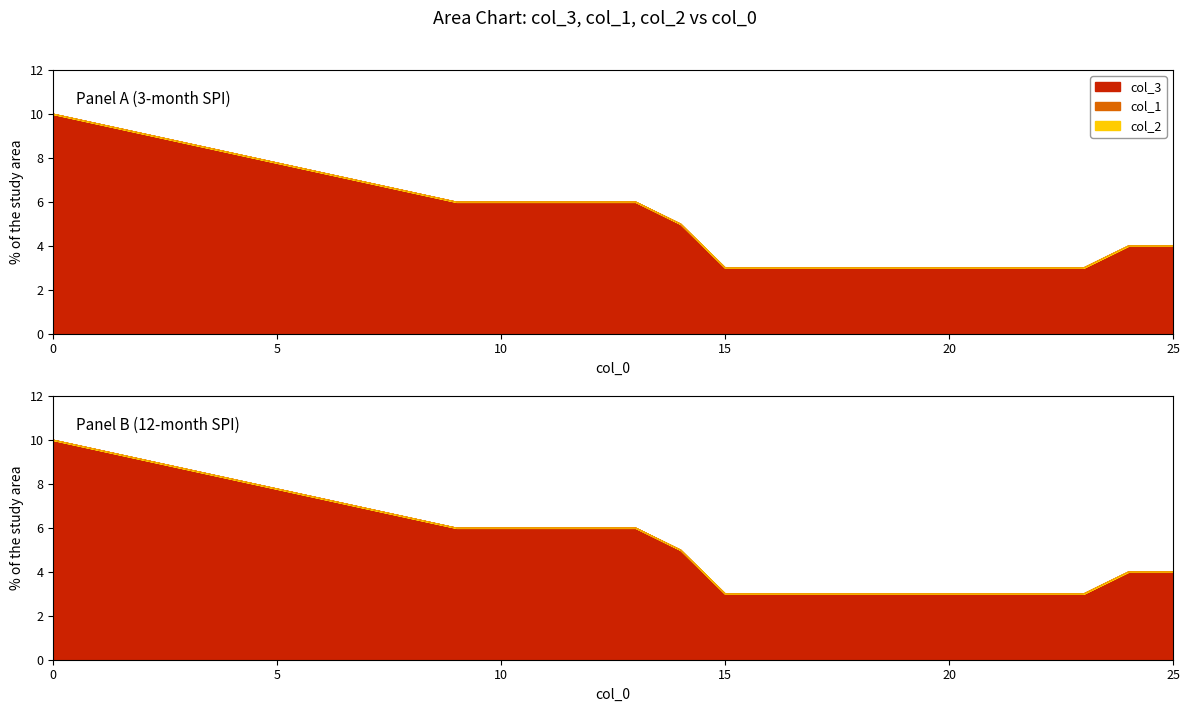

Reading right to left, what are all the values shown in this chart?

col_3: 25=4	24=4	23=3	22=3	21=3	20=3	19=3	18=3	17=3	16=3	15=3	14=5	13=6	12=6	11=6	10=6	9=6	0=10
col_1: 25=0	24=0	23=0	22=0	21=0	20=0	19=0	18=0	17=0	16=0	15=0	14=0	13=0	12=0	11=0	10=0	9=0	0=0
col_2: 25=0	24=0	23=0	22=0	21=0	20=0	19=0	18=0	17=0	16=0	15=0	14=0	13=0	12=0	11=0	10=0	9=0	0=0